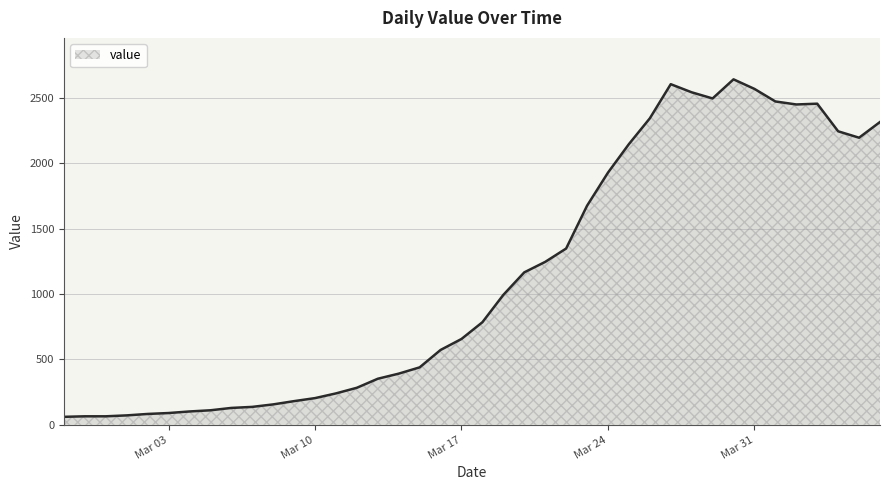

What is the difference between the maximum and minimum values?

2579